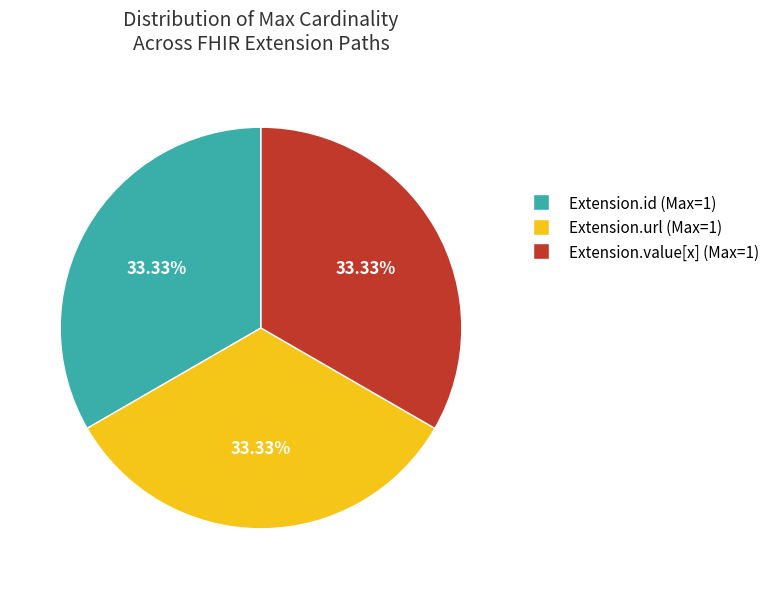

What is the ratio of the value at Extension.value[x] (Max=1) to the value at Extension.id (Max=1)?

1.0